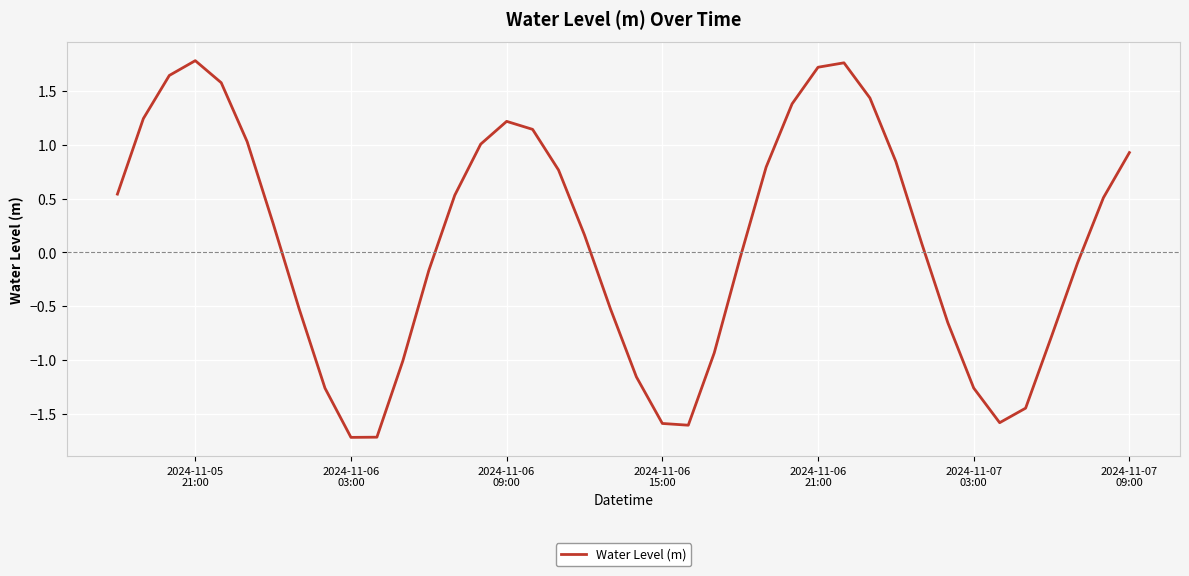

What is the maximum value shown in the chart?

1.8